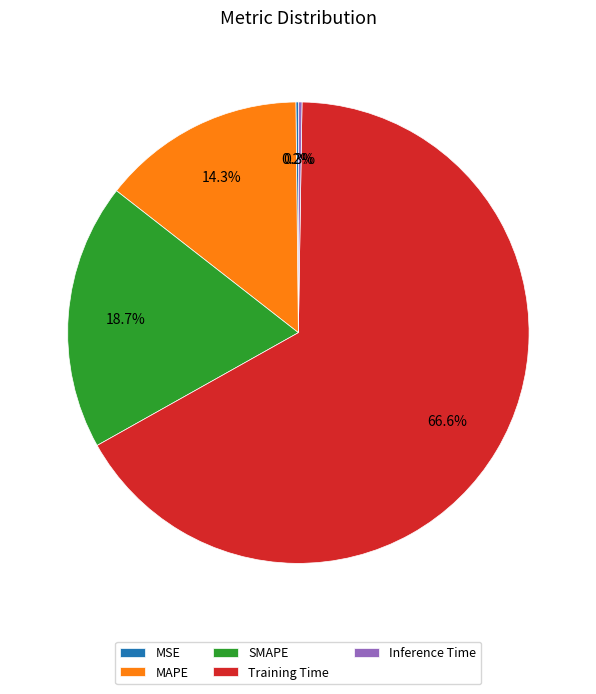

Is the sum of MAPE and Training Time greater than half?

Yes